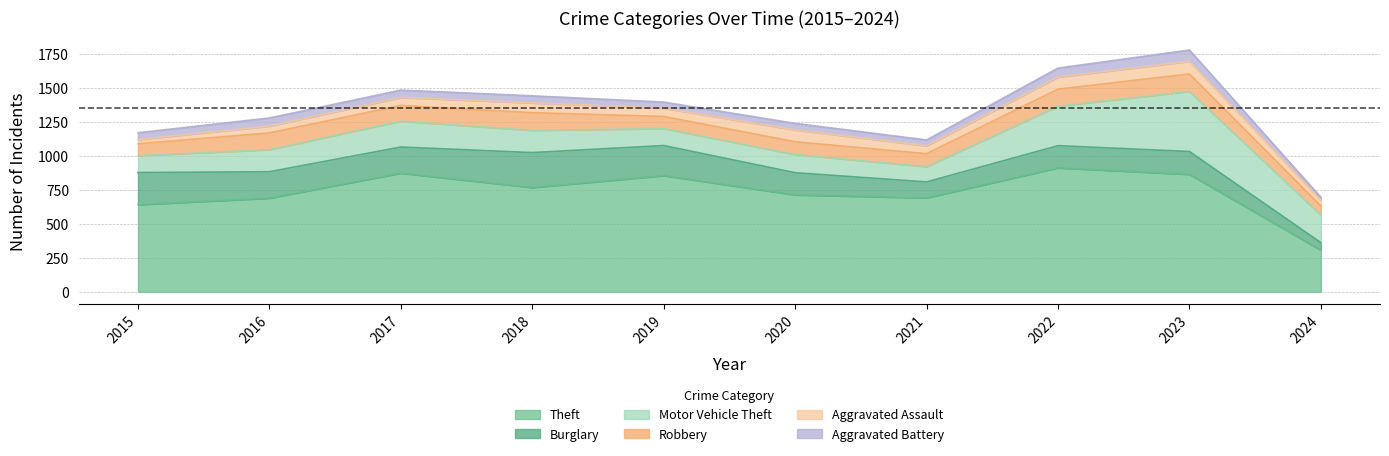

Rank the categories by Motor Vehicle Theft value from lowest to highest.

2021, 2015, 2019, 2020, 2016, 2018, 2017, 2024, 2022, 2023